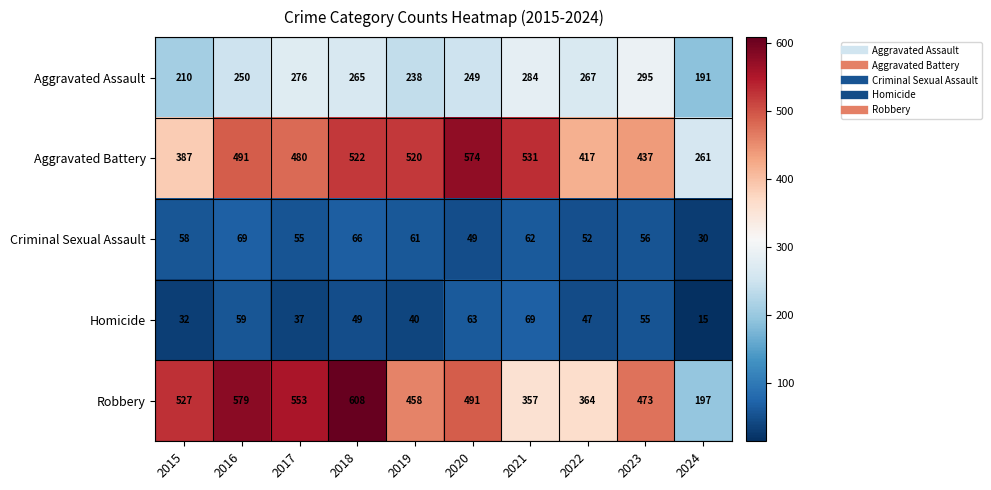

Count the number of data series in this chart.

5